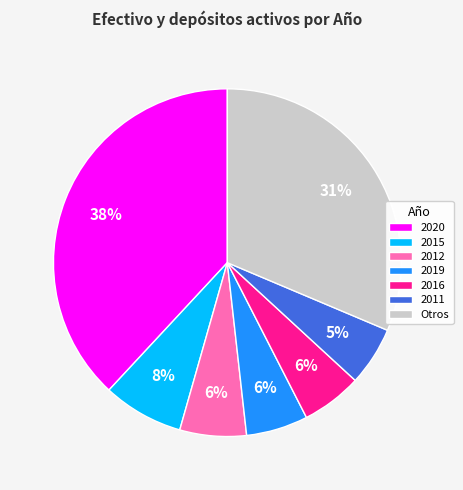

How many slices are in this pie chart?

7